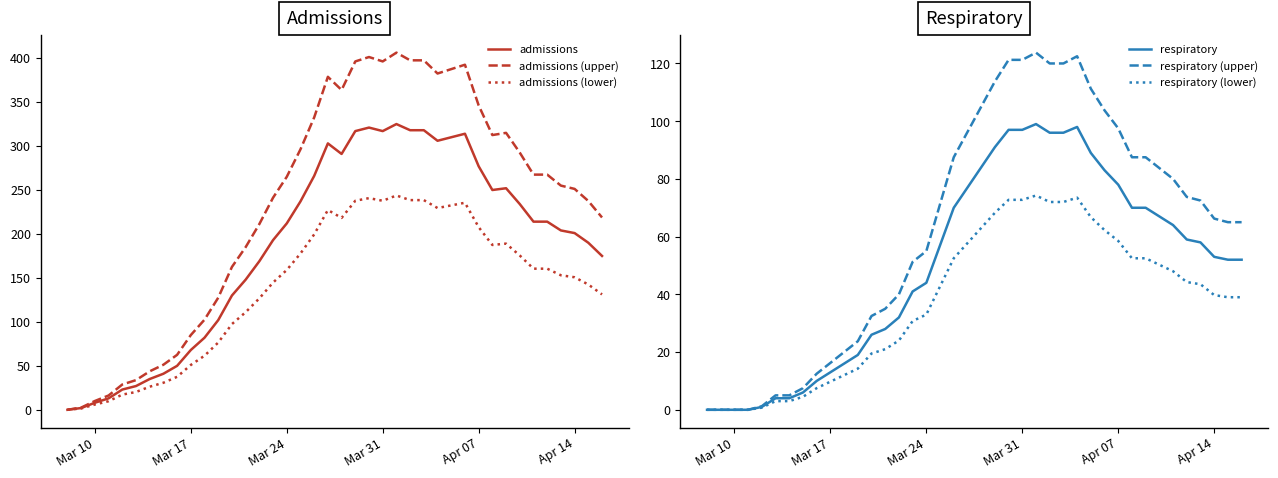

What is the maximum value for respiratory?

99.0